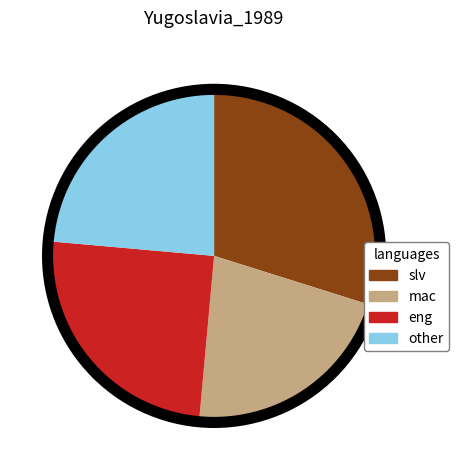

Is there a majority slice in this chart?

No